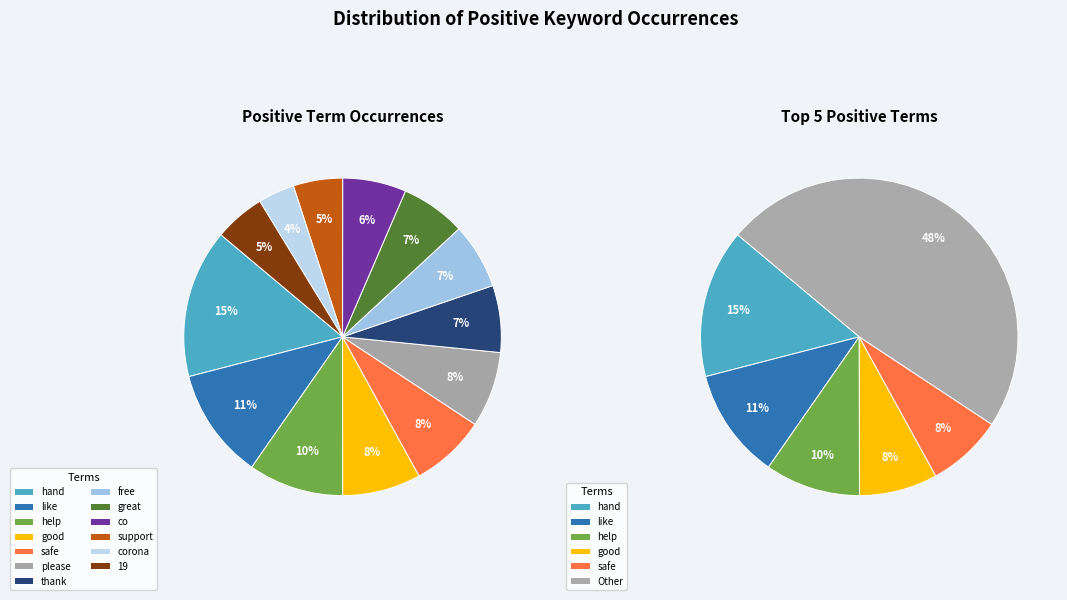

Which category has the smallest portion of the pie?

corona